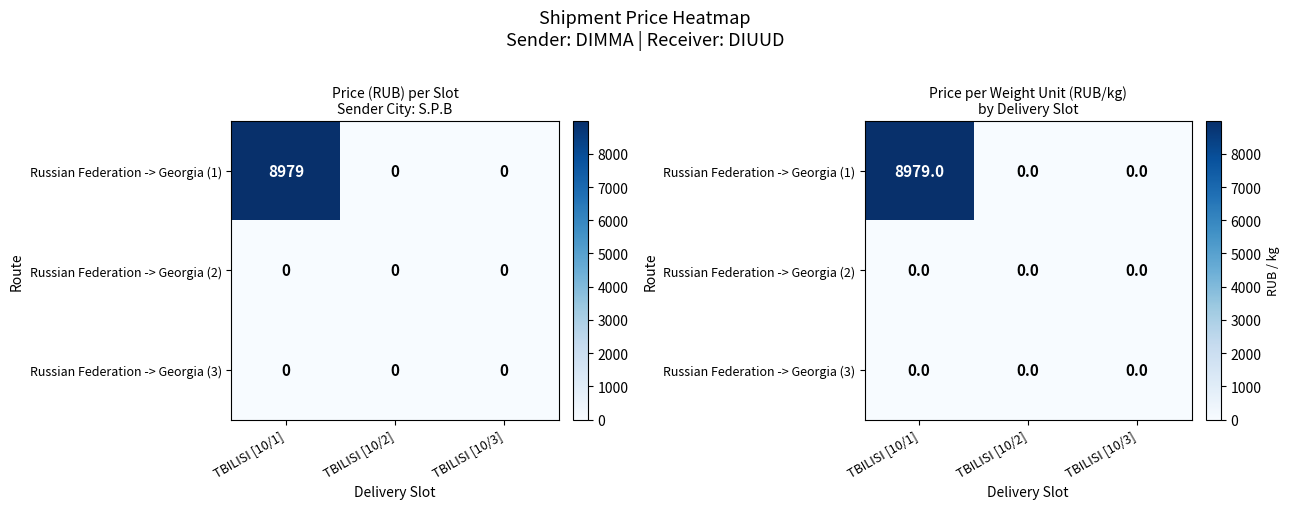

How many categories are shown in the chart?

3